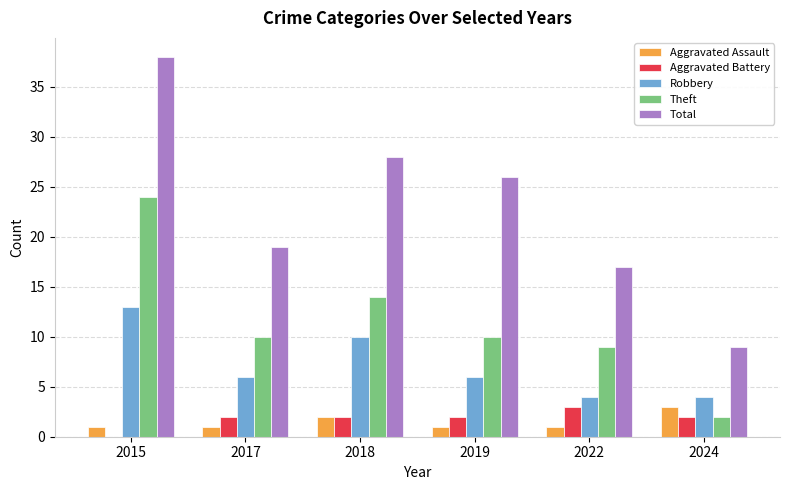

Which series has the largest total across all categories?

Total